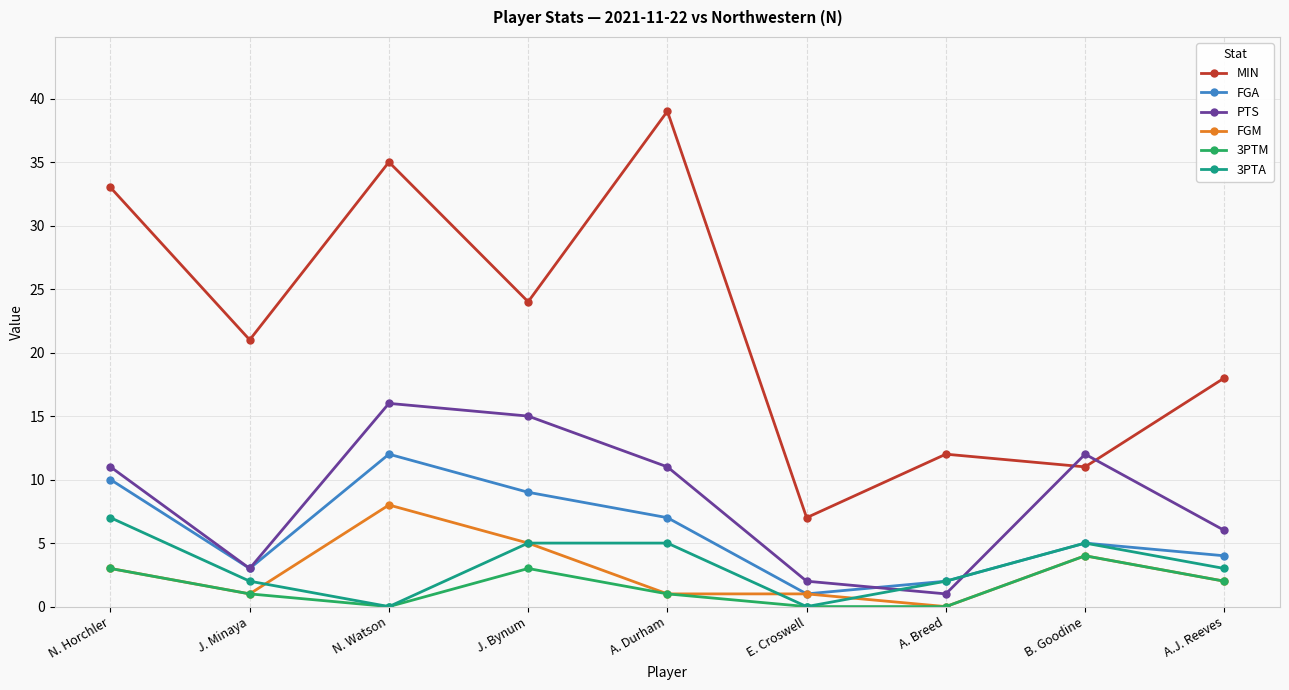

How many lines are shown in the chart?

6